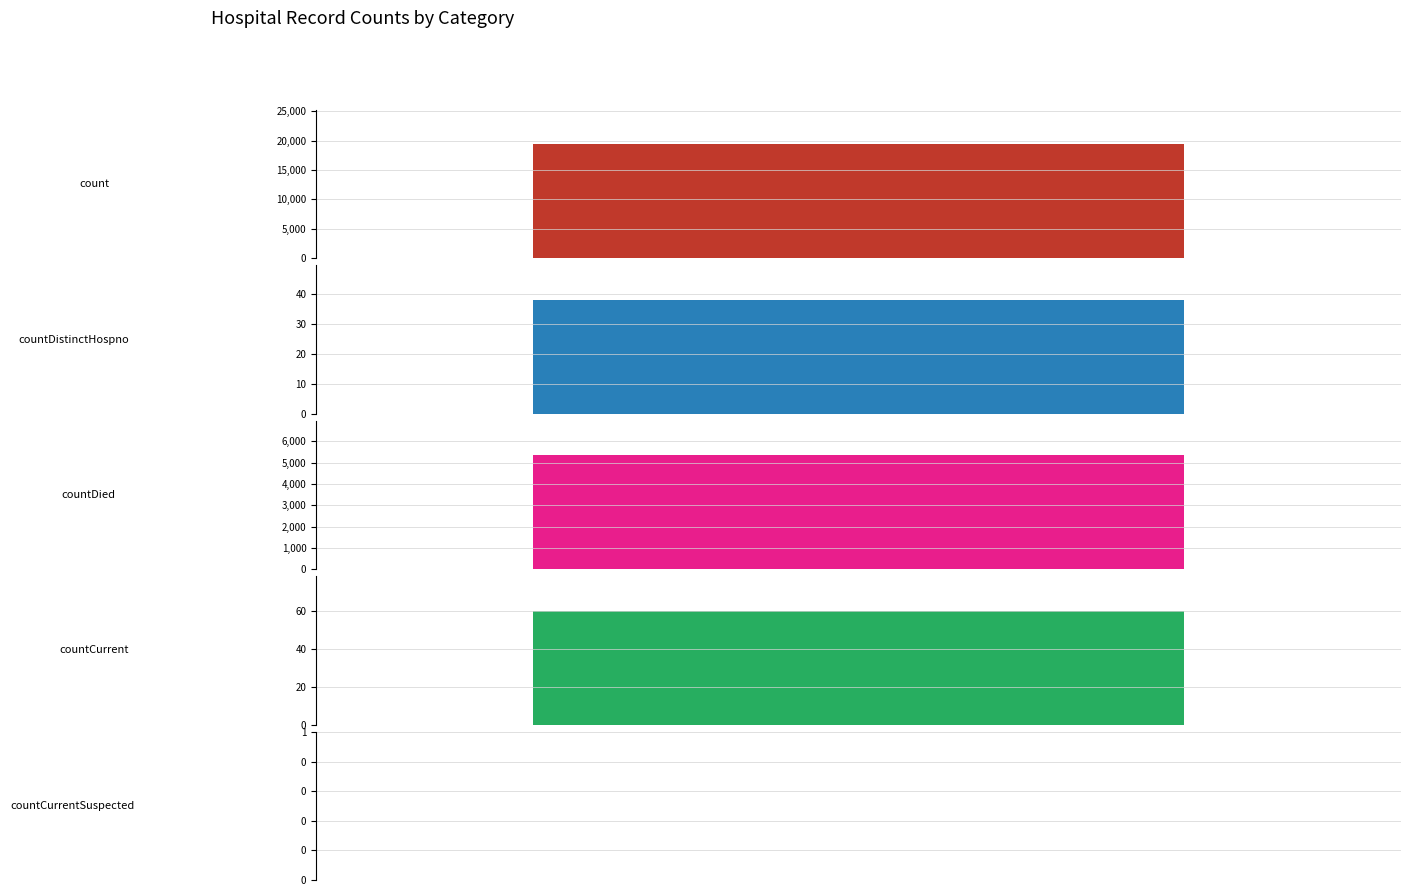

Is it true that the value at count is 19420?

True